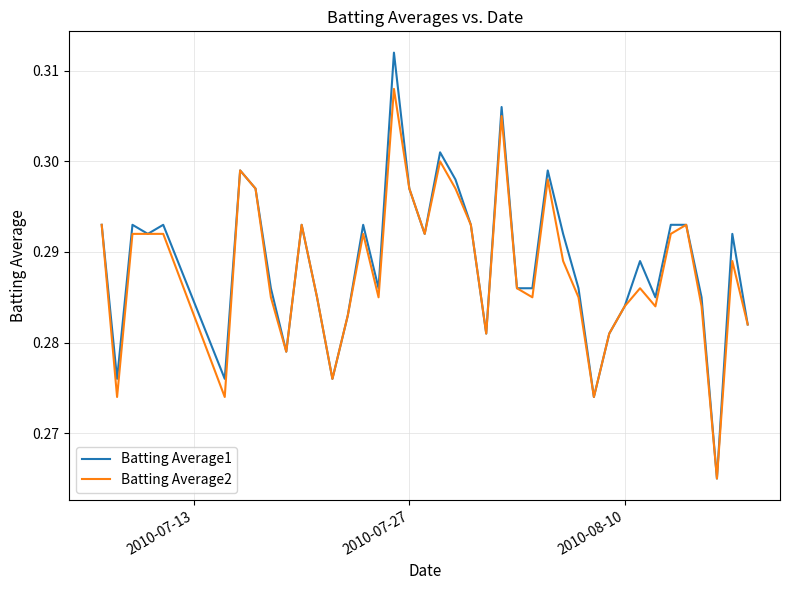

Which series has the widest spread of values?

Batting Average1